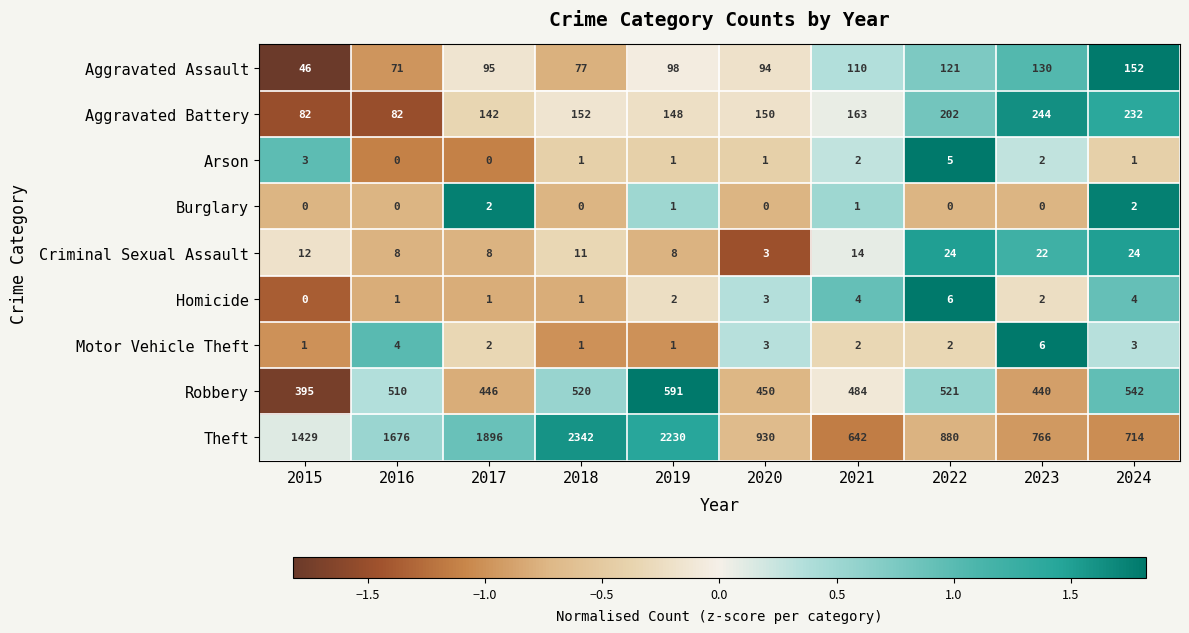

How many Homicide values are between 1 and 4?

8